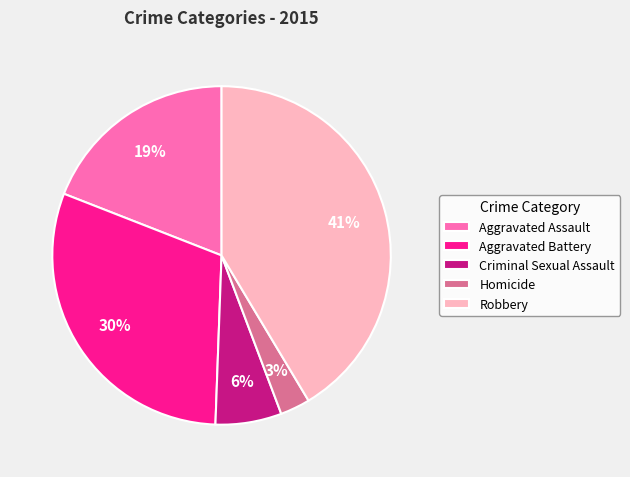

How many segments does this pie chart have?

5